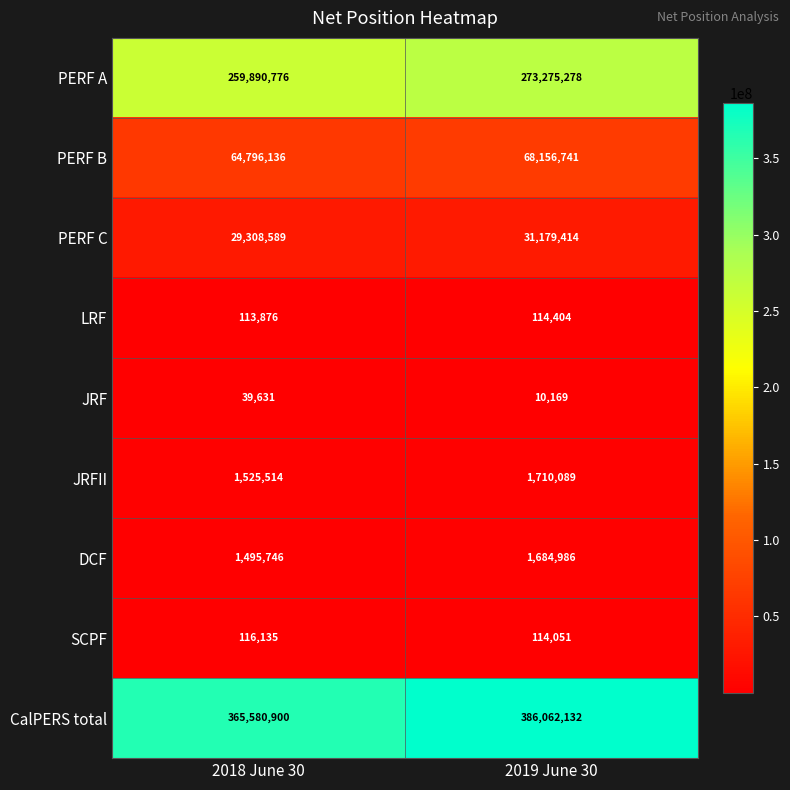

At which label is JRFII closest to 1617801?

2018 June 30